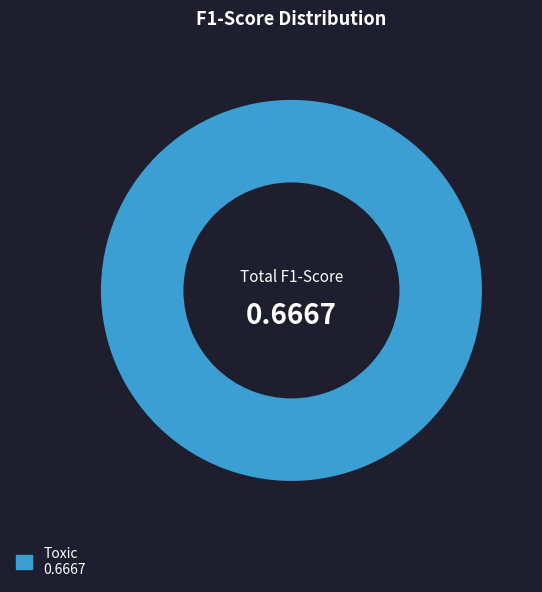

Is there any slice that represents more than half of the pie?

Yes